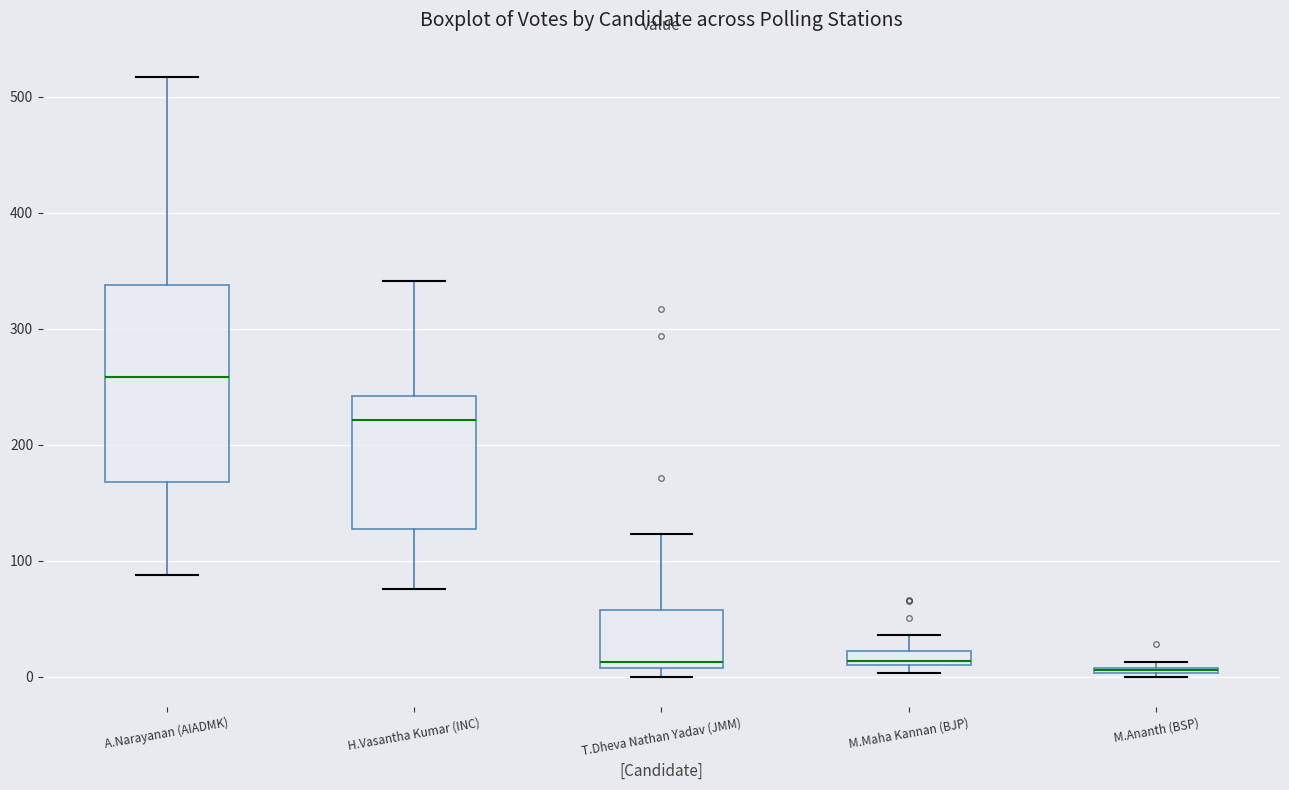

Where does the lower whisker of the box for H.Vasantha Kumar (INC) end on the y-axis? The values are not printed on the chart, so give them approximately, as read against the axis.

80